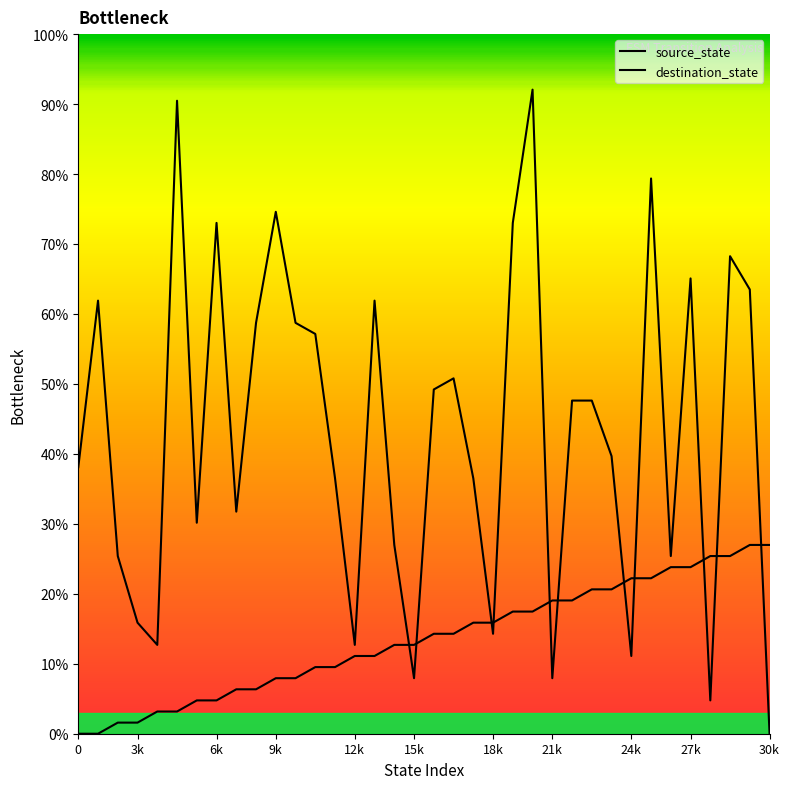

List the series in order of their peak value, lowest first.

source_state, destination_state